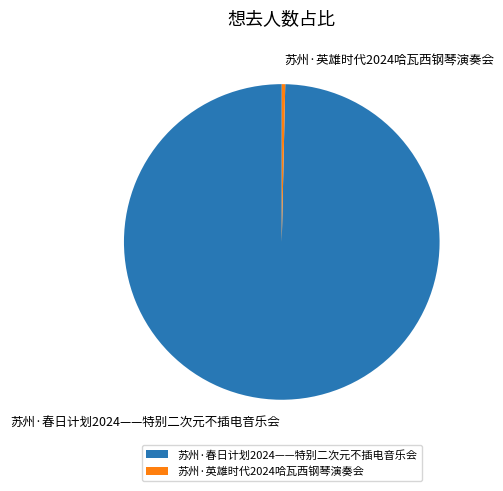

What is the smallest slice in the pie chart?

苏州·英雄时代2024哈瓦西钢琴演奏会